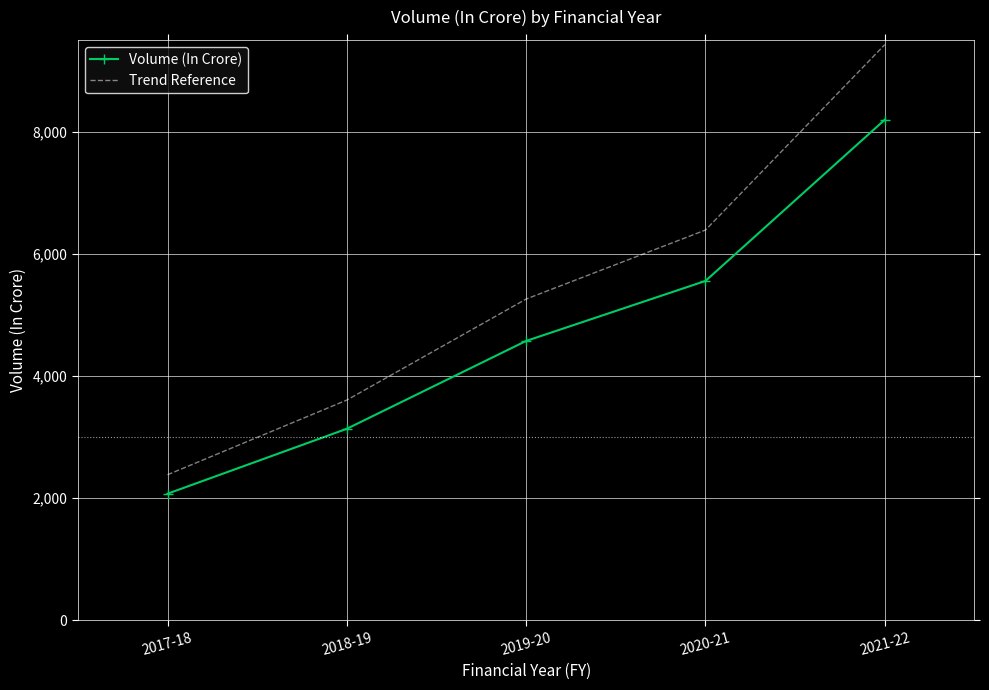

Between 2017-18 and 2018-19, which series saw the biggest shift?

Trend Reference